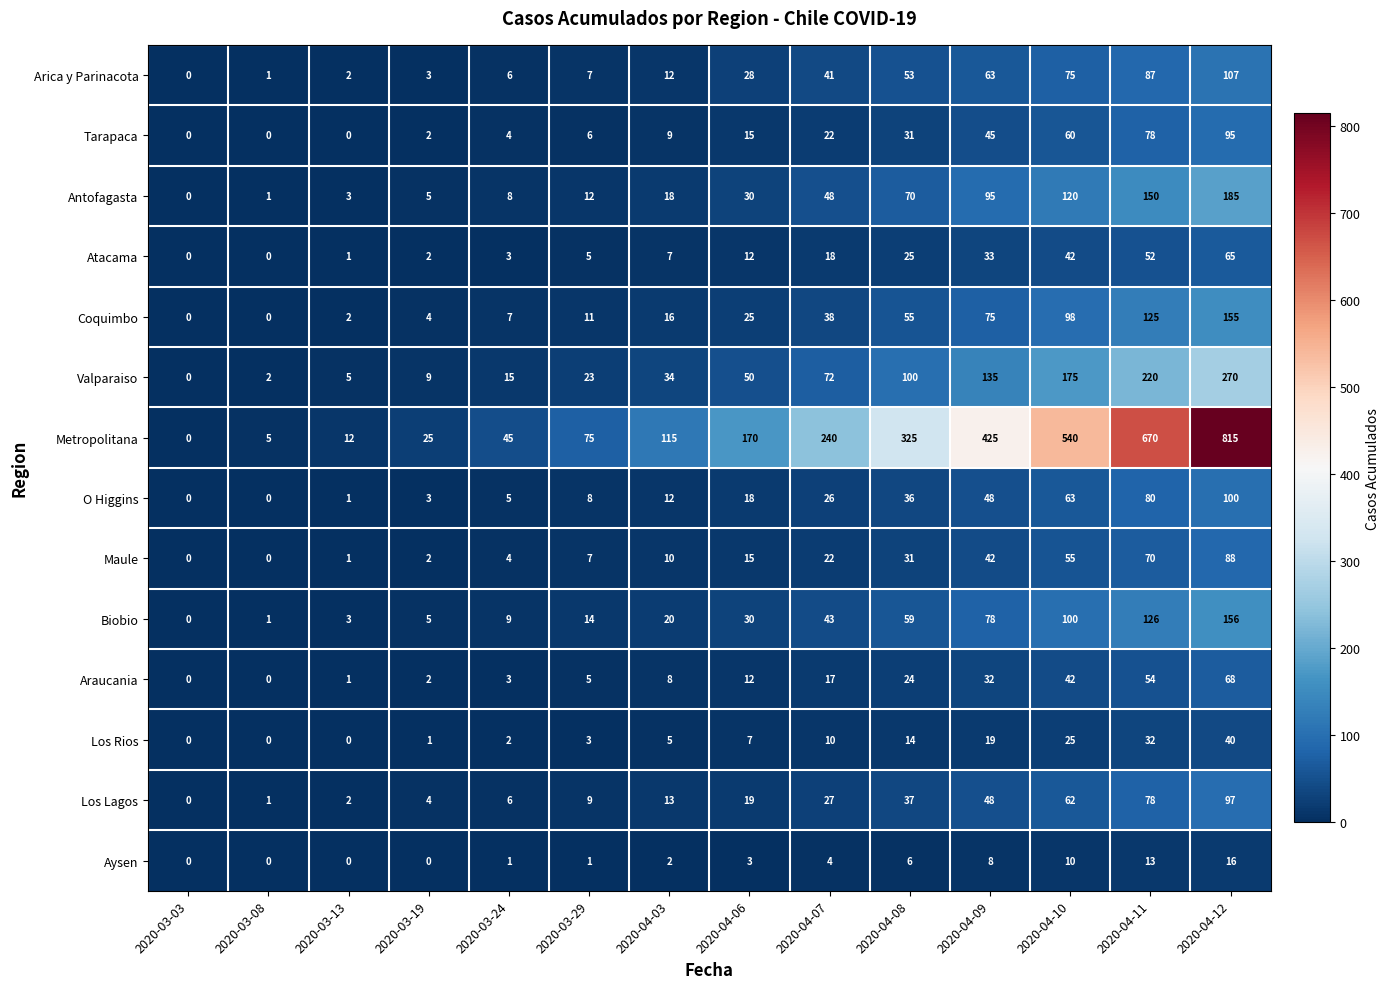

The value of Arica y Parinacota at 2020-04-12 is 151. True or false?

False